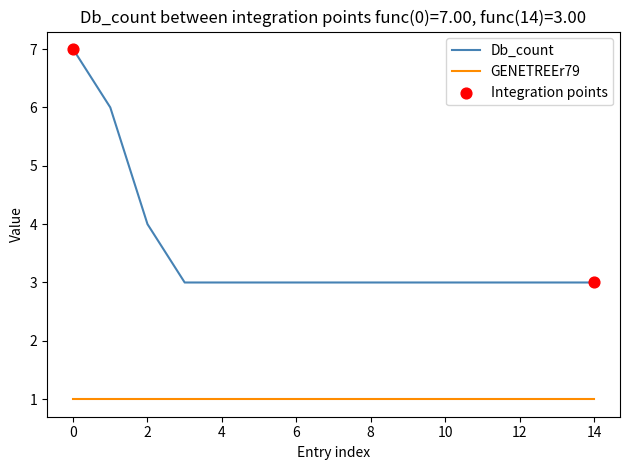

Which series has the largest range (max minus min)?

Db_count